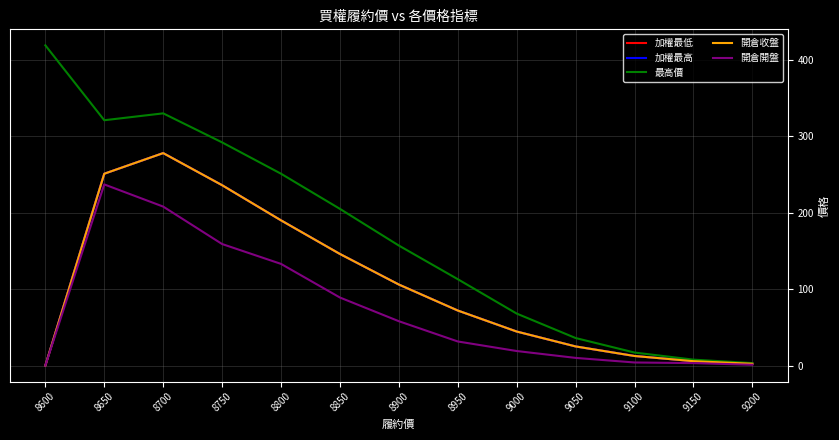

The 加權最低 series shows 93.6 at 8750. True or false?

False